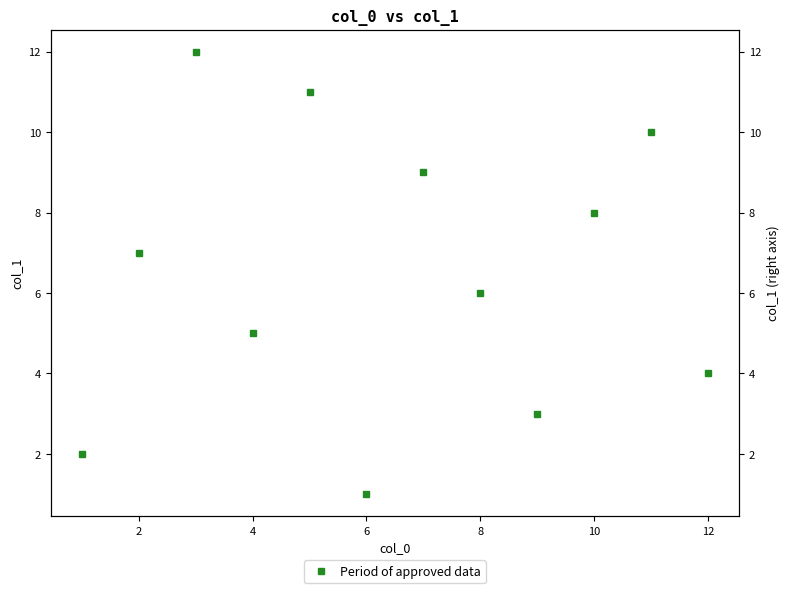

What is the change in value from 6 to 8?

+5